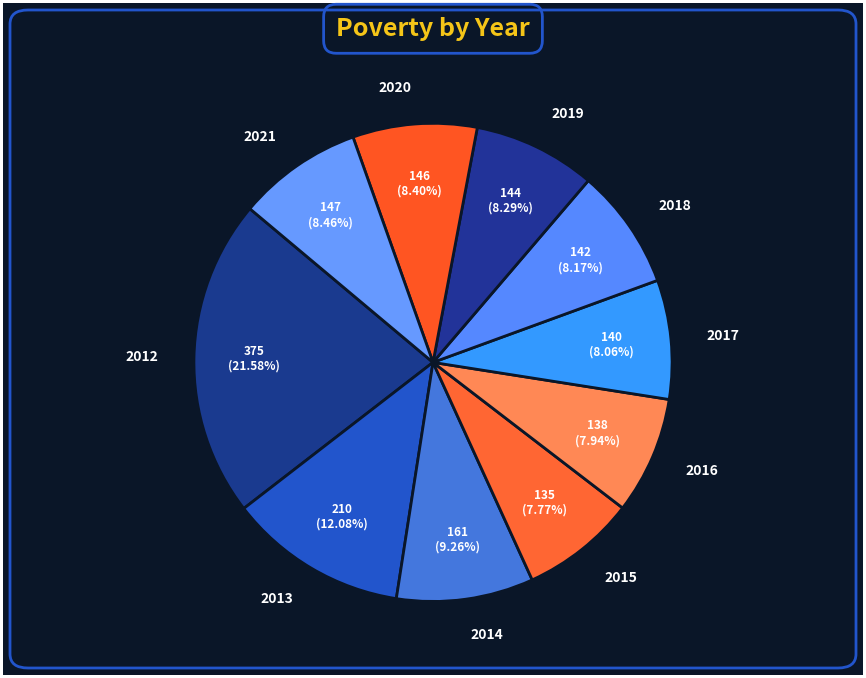

To the nearest percent, what percentage of the pie is 2017?

8%